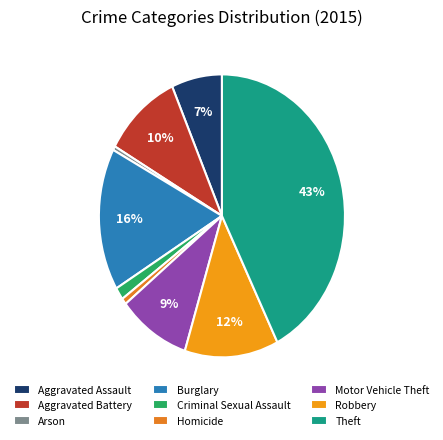

To the nearest percent, what percentage of the pie is Motor Vehicle Theft?

9%